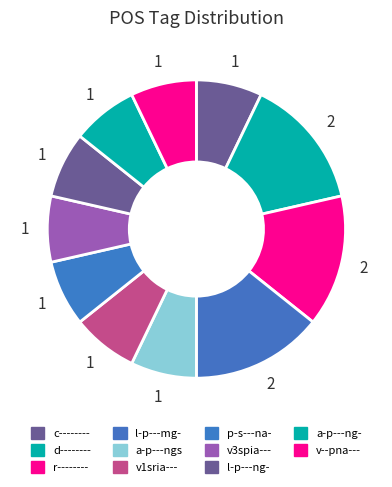

Count the number of slices in the pie.

11